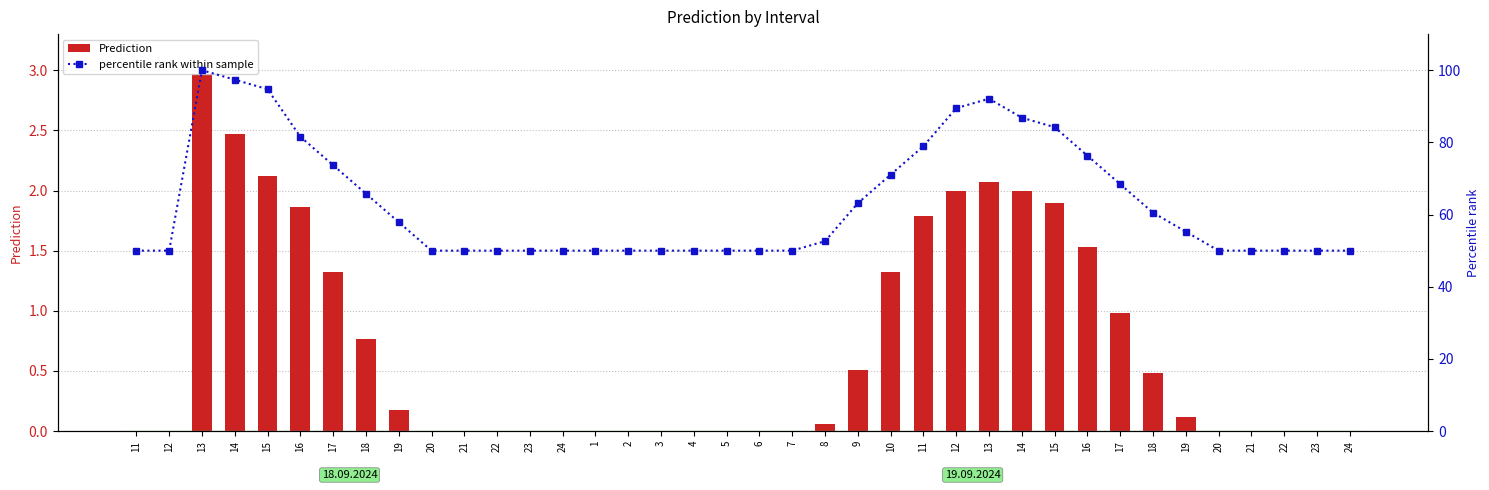

What is the difference between the percentile rank within sample values at 19 and 7?

7.9